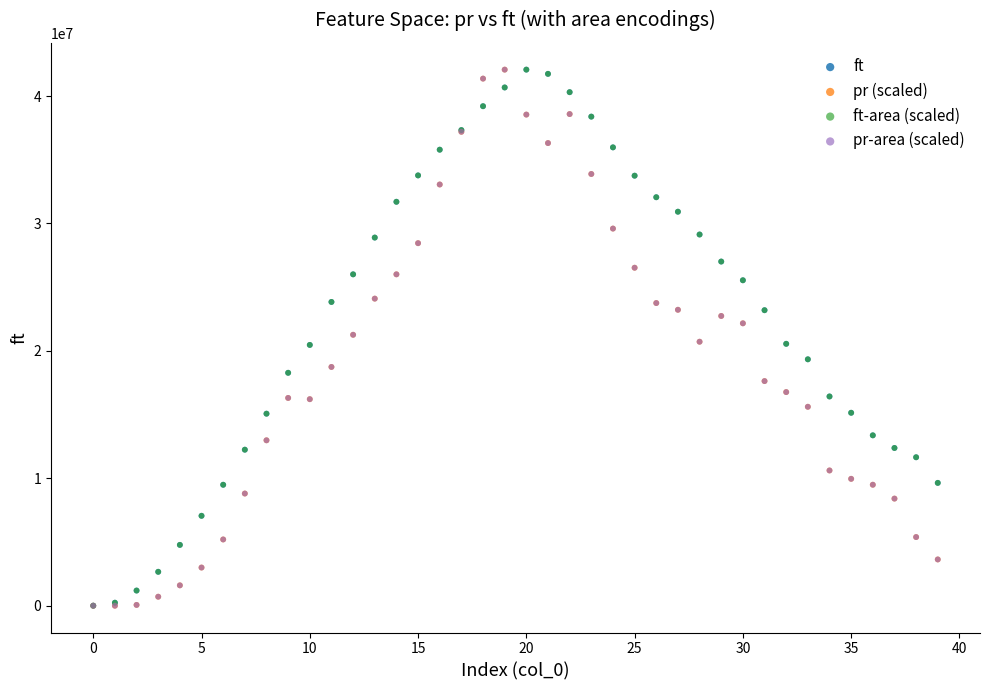

What are all the series names shown in the legend?

ft, pr (scaled), ft-area (scaled), pr-area (scaled)